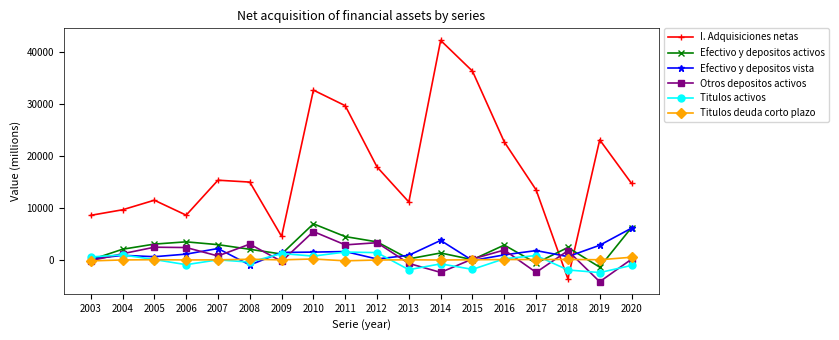

True or false: Efectivo y depositos vista and I. Adquisiciones netas cross at least once.

True